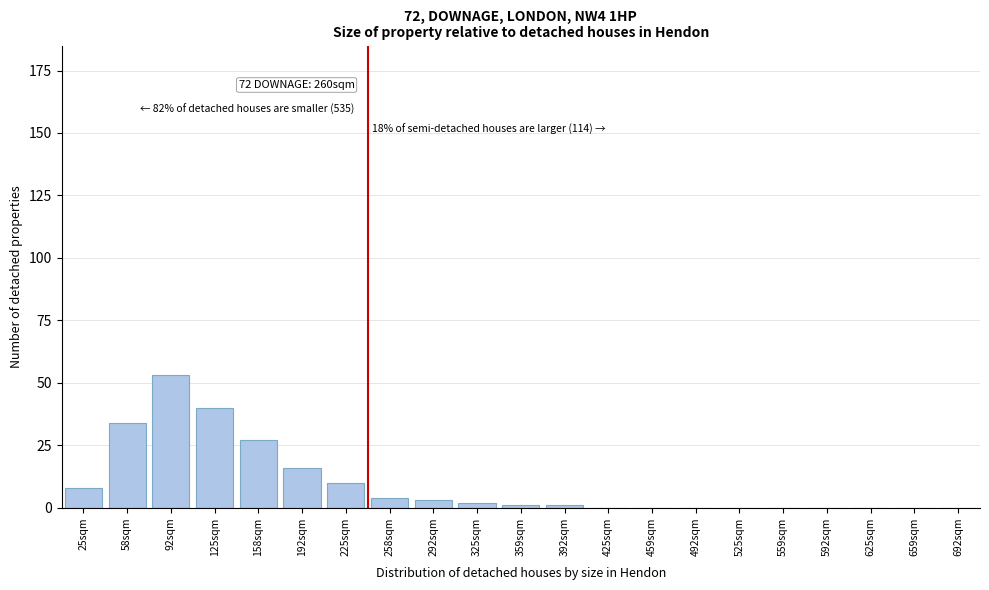

Reading left to right, what are all the values shown in this chart?

25sqm=8	58sqm=34	92sqm=53	125sqm=40	158sqm=27	192sqm=16	225sqm=10	258sqm=4	292sqm=3	325sqm=2	359sqm=1	392sqm=1	425sqm=0	459sqm=0	492sqm=0	525sqm=0	559sqm=0	592sqm=0	625sqm=0	659sqm=0	692sqm=0